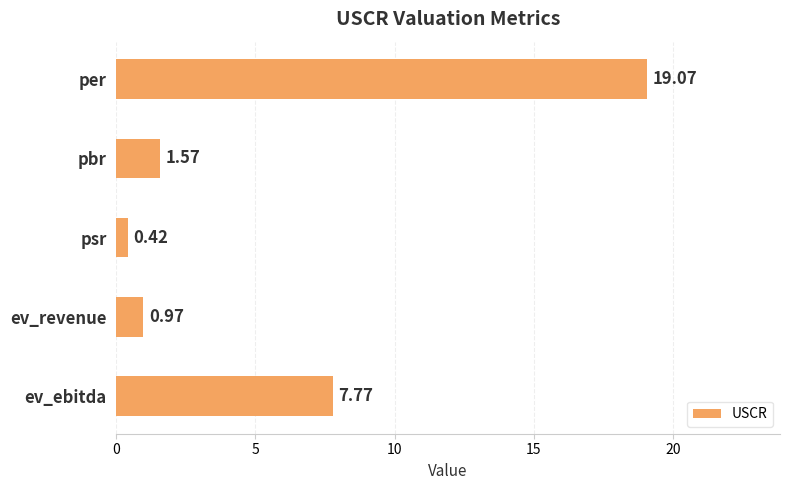

At which category does the chart reach its minimum across all series?

psr